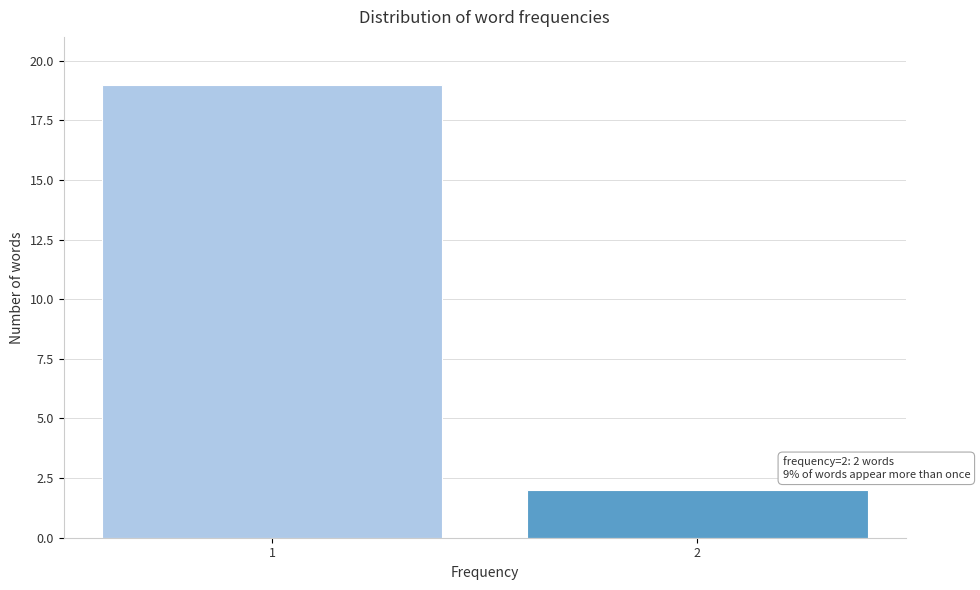

Reading left to right, list all the values displayed in this chart.

1=19	2=2